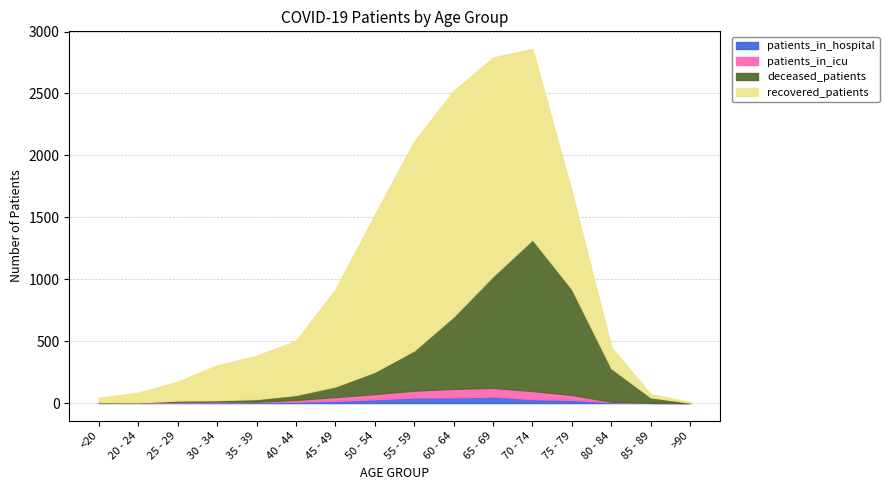

At how many categories does at least one series exceed 840?

6